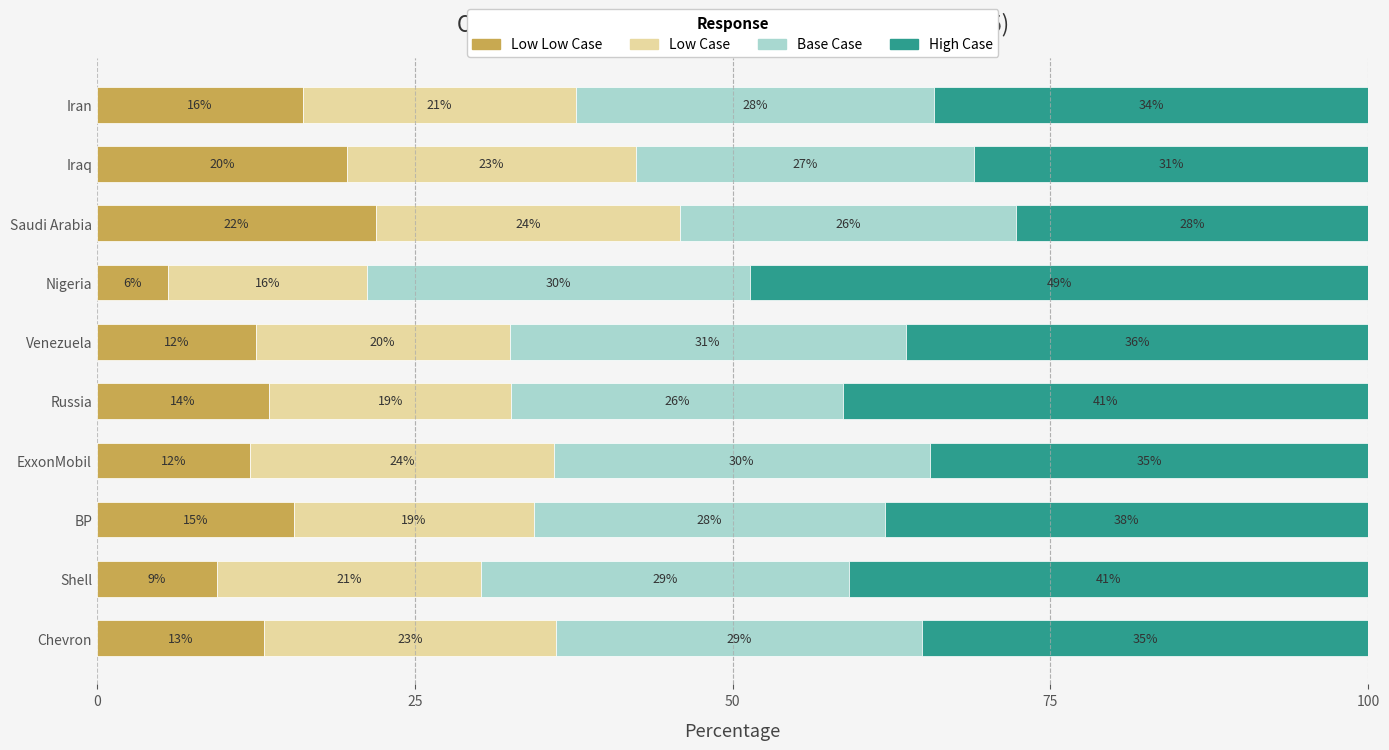

What is the total value across all series at Saudi Arabia?

100.0